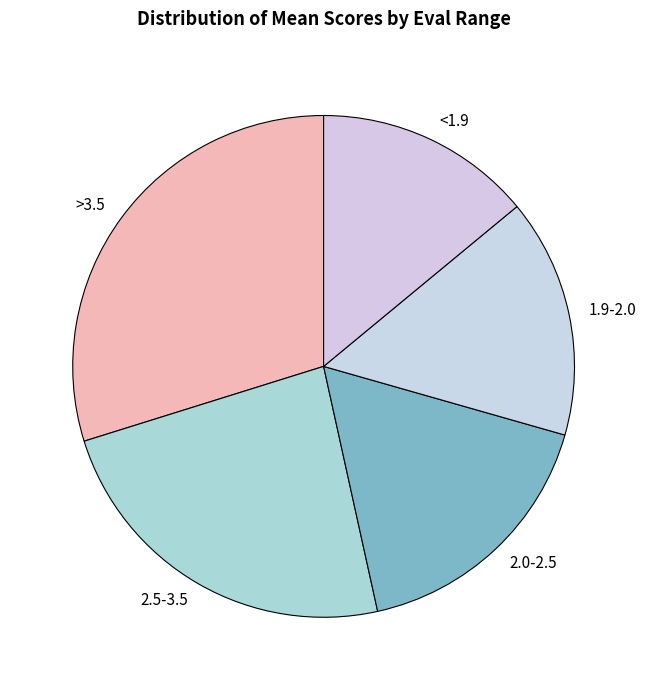

Combined, do >3.5 and 1.9-2.0 account for over 50%?

No